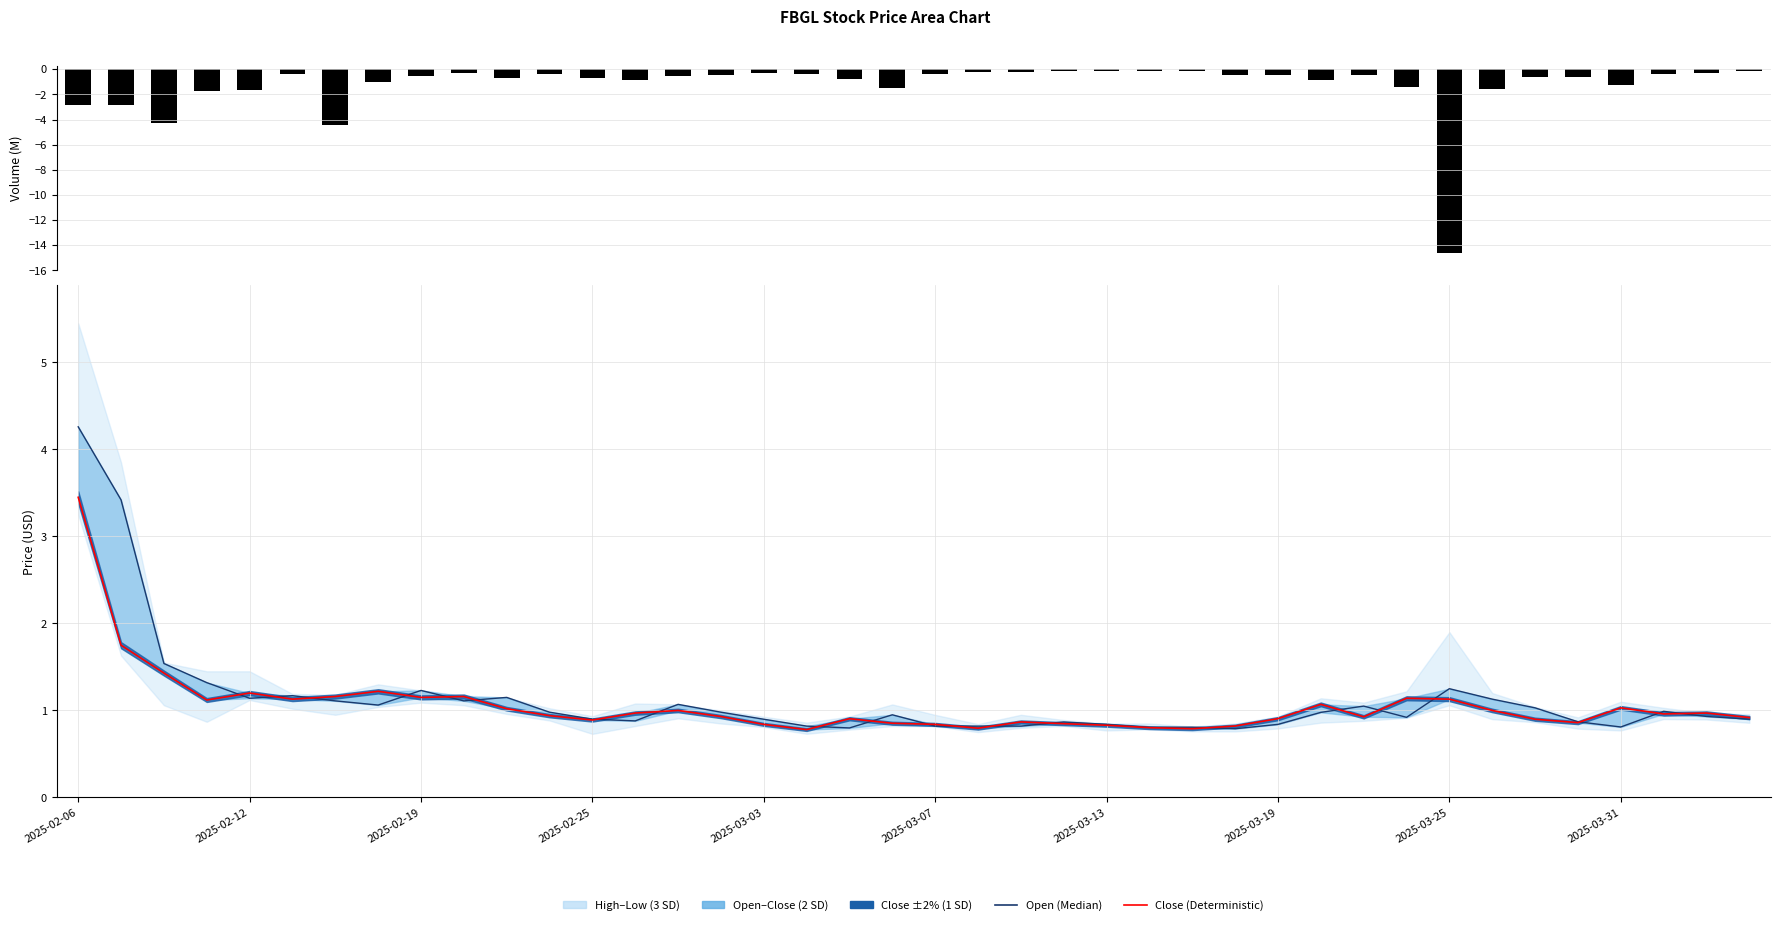

Is the value of Close (Deterministic) at 14 greater than the value of Volume (M) at 2025-03-19?

Yes